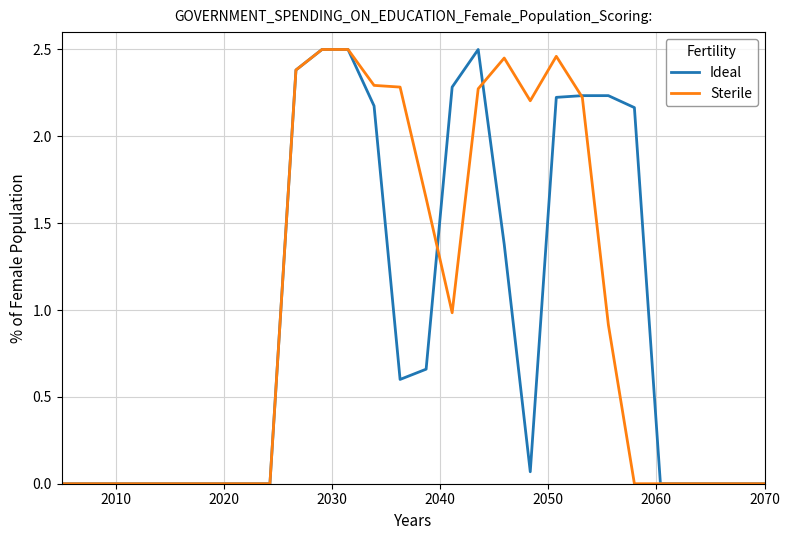

What are all the series names shown in the legend?

Ideal, Sterile